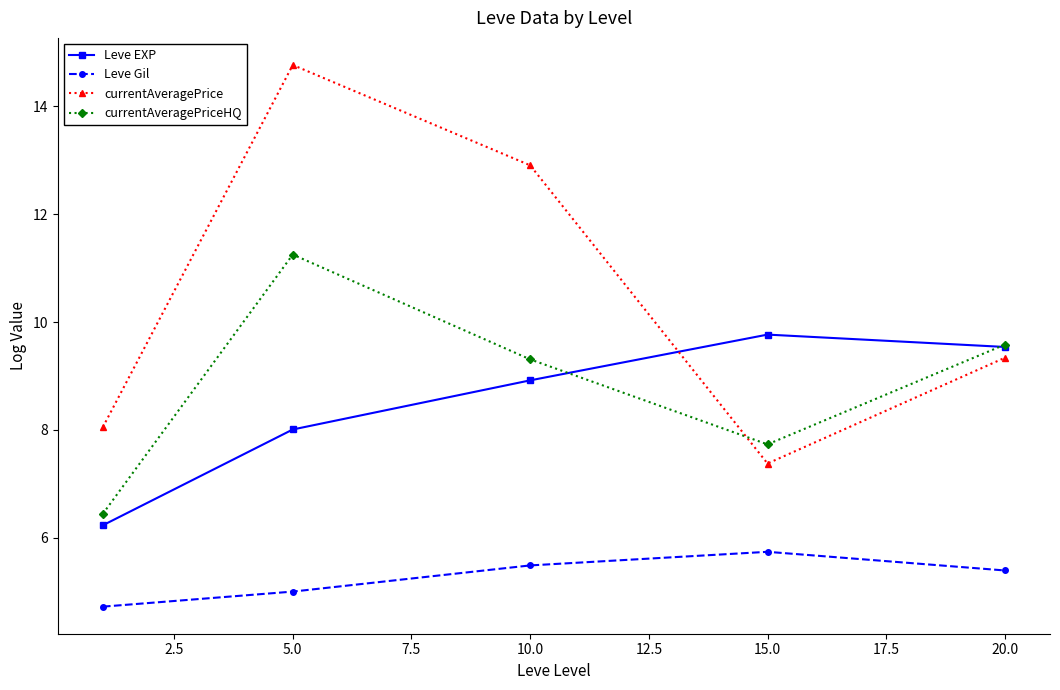

Is this an area chart (filled region under the line)?

No